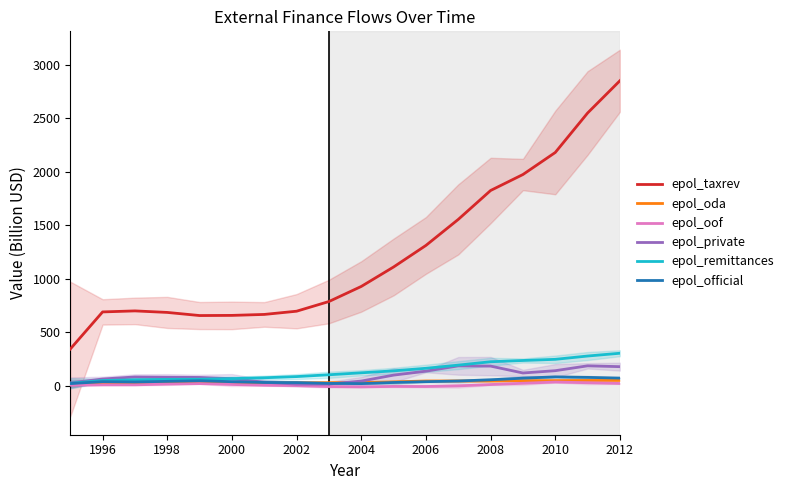

How many positive values does the epol_oof series have?

13